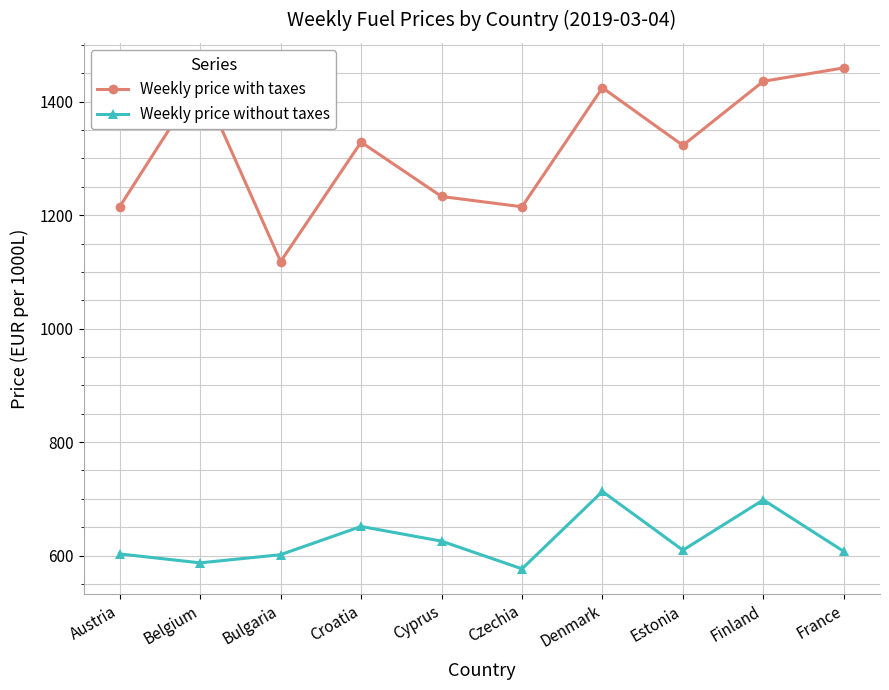

At which category does Weekly price without taxes reach its first local valley?

Belgium